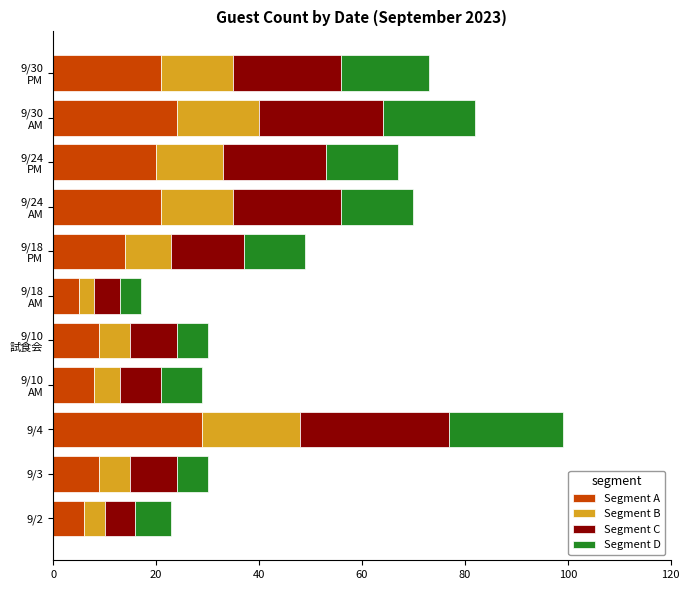

At which category is the sum across all series the highest?

9/4